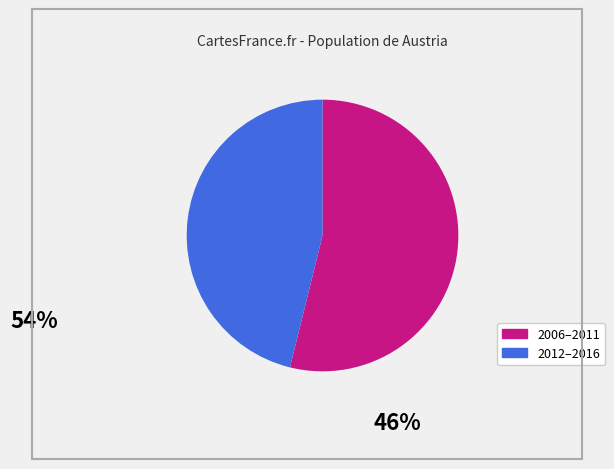

Is there any slice that represents more than half of the pie?

Yes